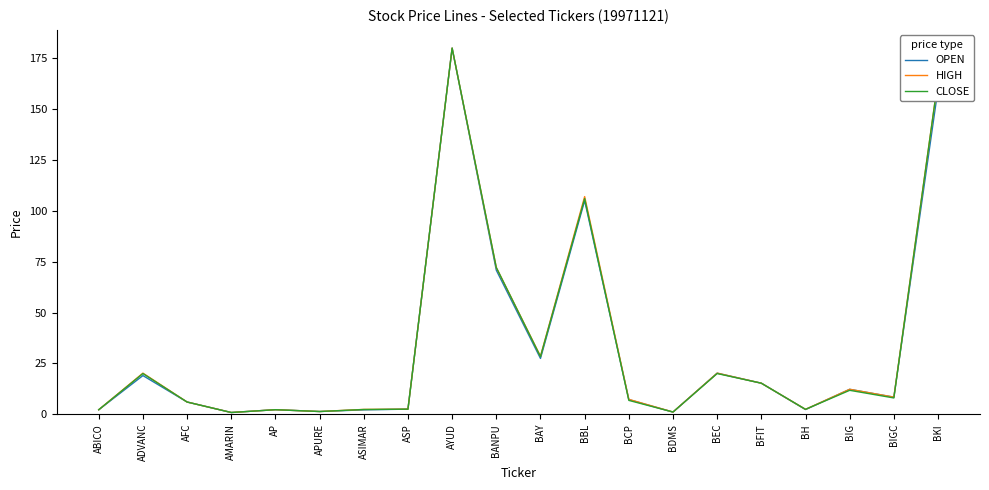

Which category has the highest value across all series?

AYUD